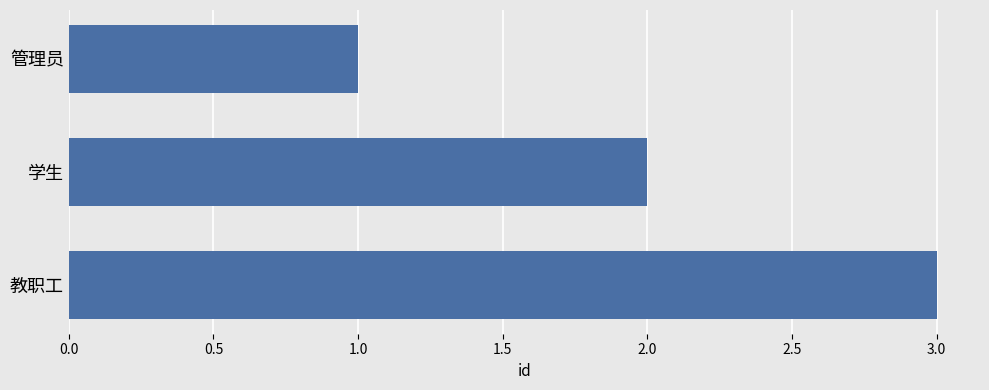

What position from the top is 管理员?

1